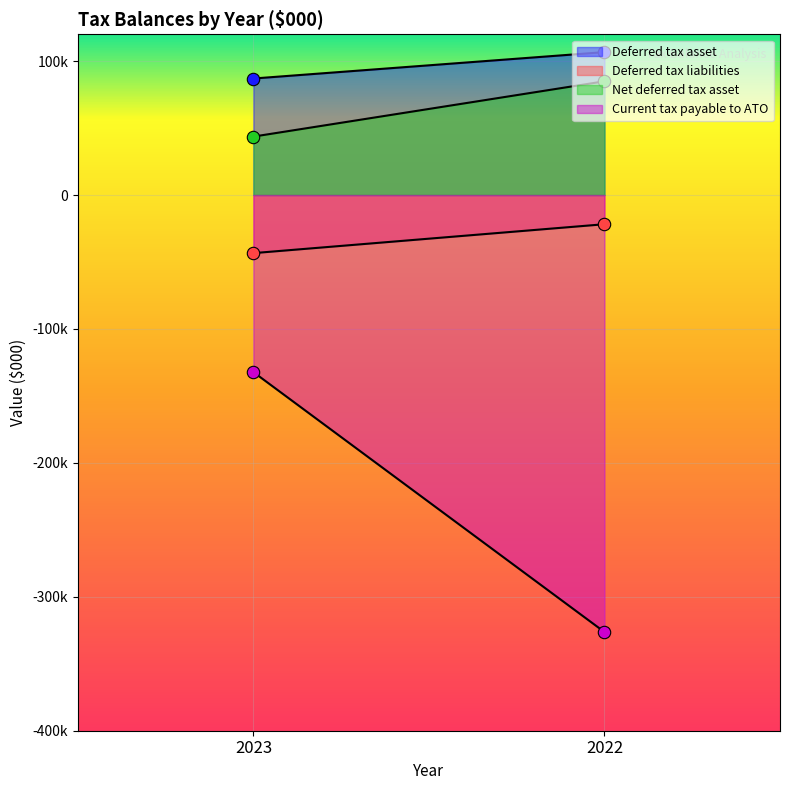

What are all the series names shown in the legend?

Deferred tax asset, Deferred tax liabilities, Net deferred tax asset, Current tax payable to ATO